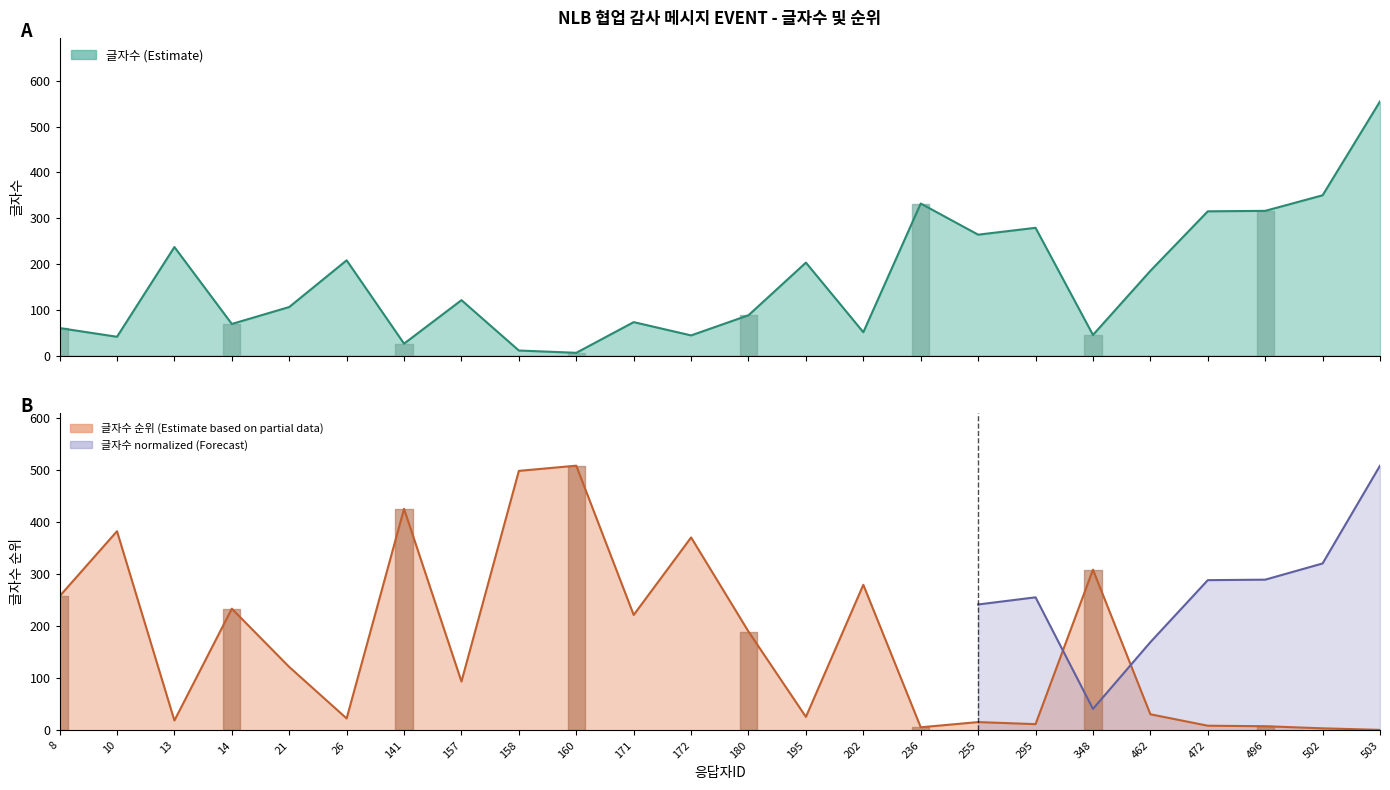

At which label does 글자수 first exceed 121?

13